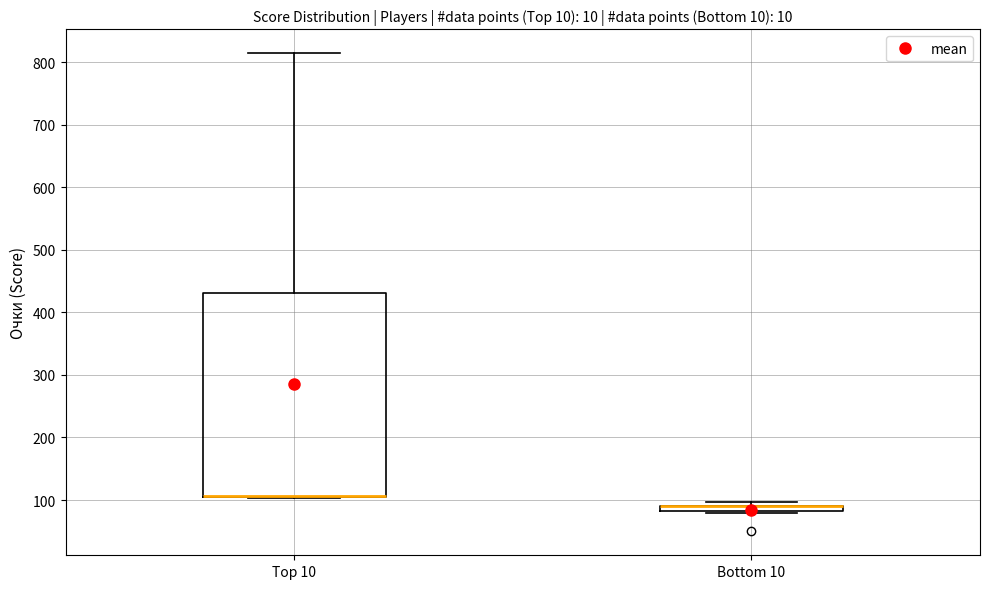

Which box is the tallest, from its lower edge to its upper edge?

Top 10